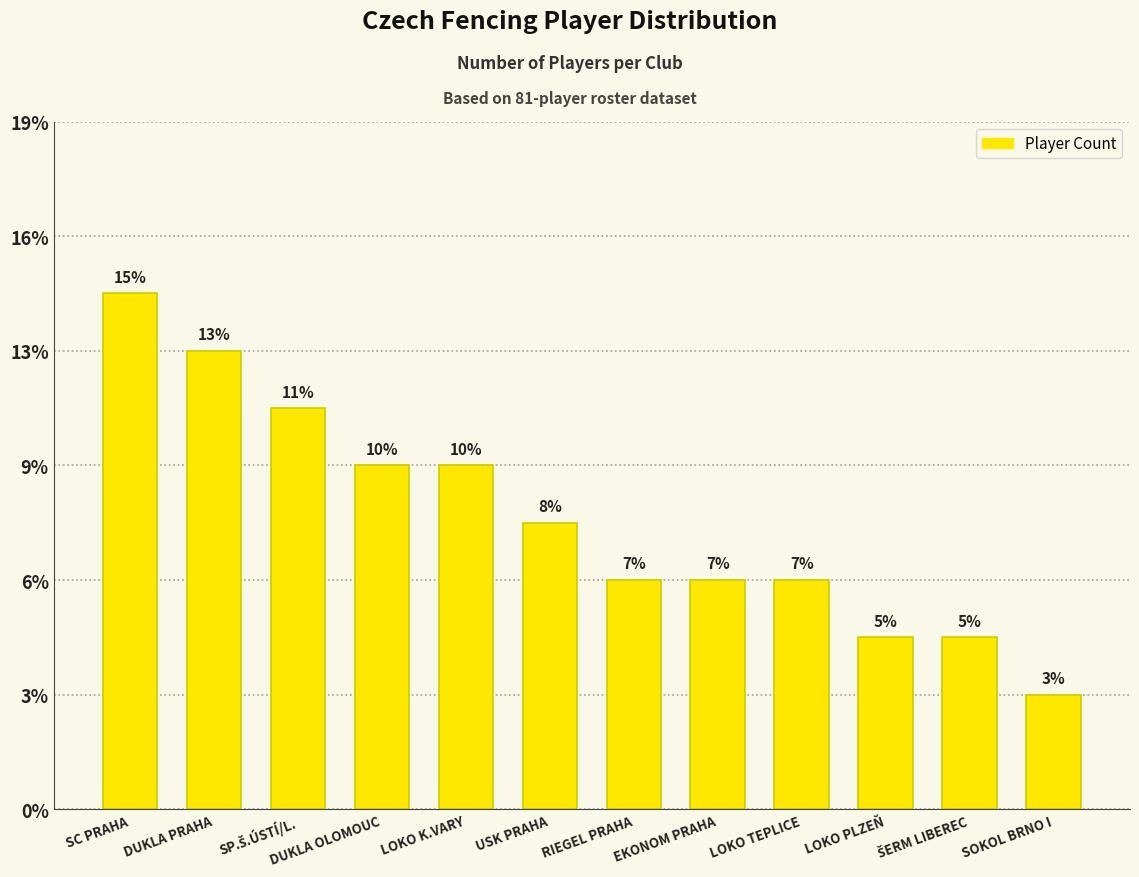

Which category has the lowest value across all series?

SOKOL BRNO I